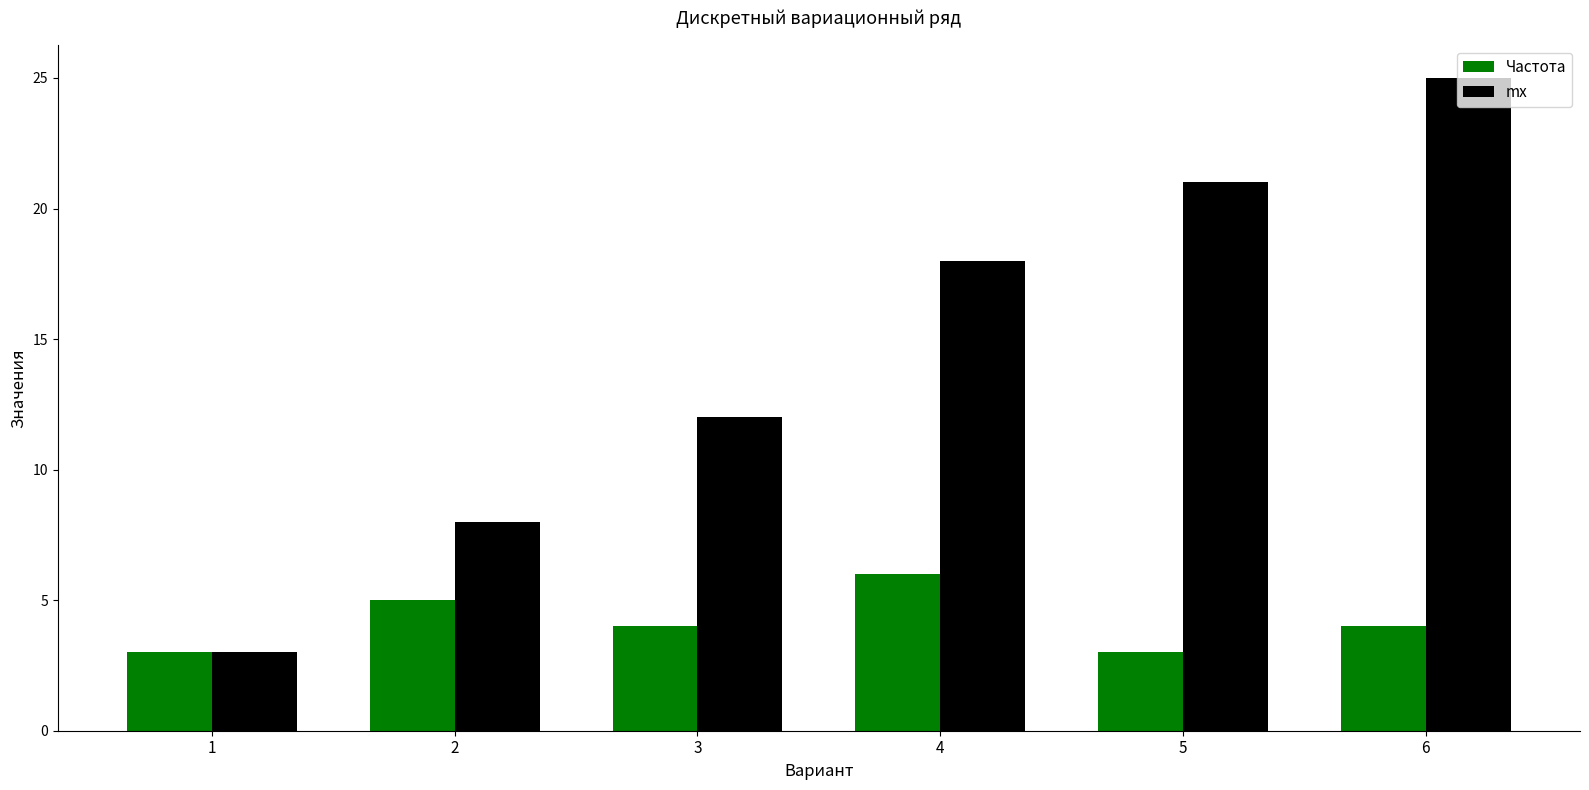

At which category is the sum across all series the highest?

6